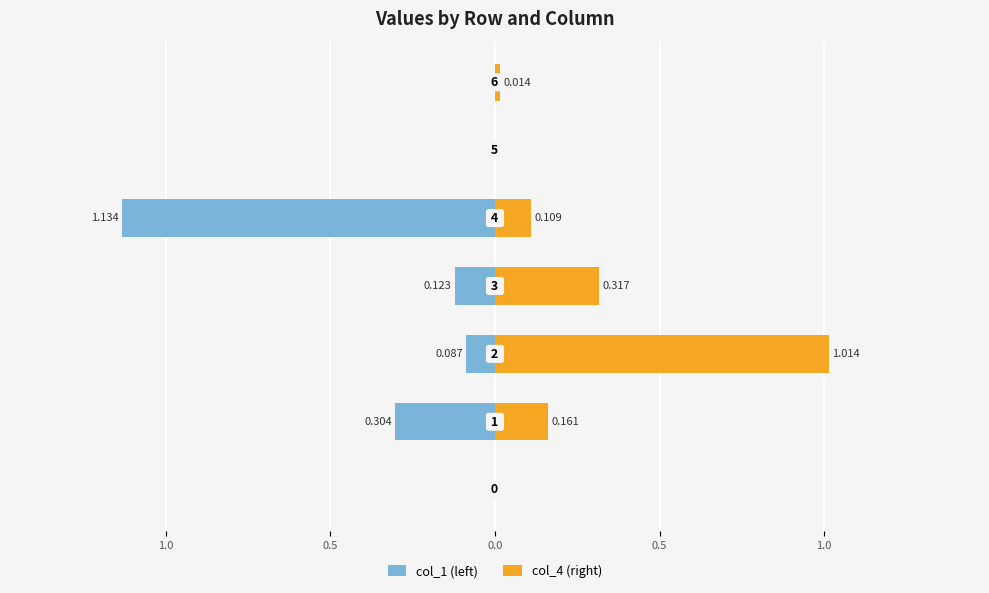

Are the bars horizontal?

Yes